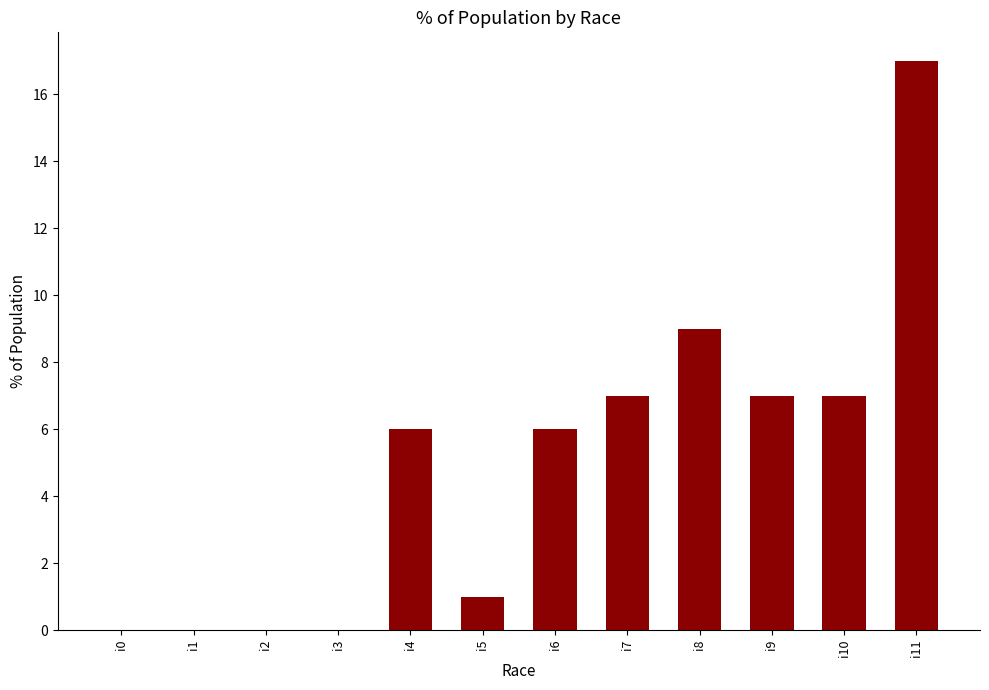

What is the change in value from i9 to i11?

+10